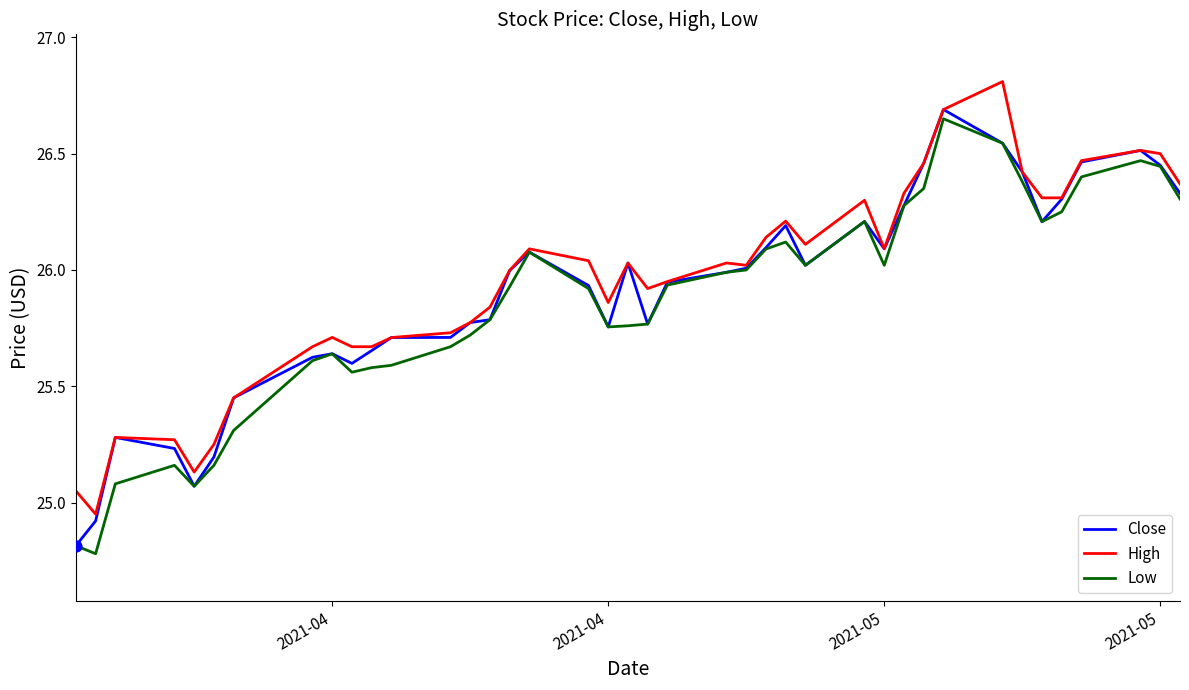

What is the greatest value displayed?

26.8